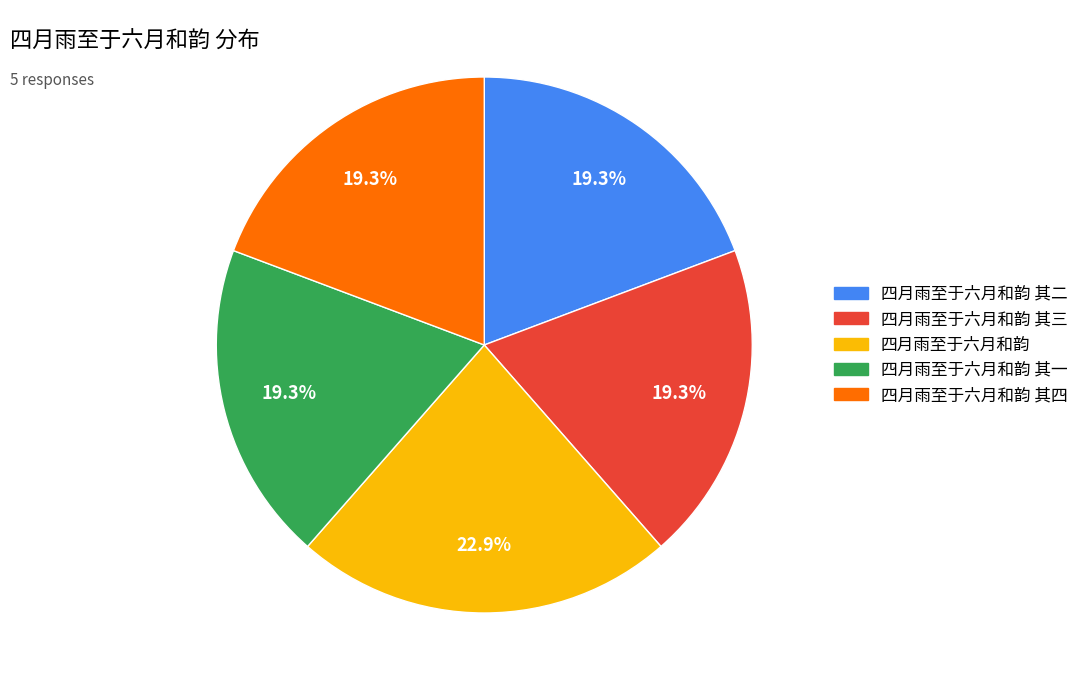

Does any single category account for the majority?

No